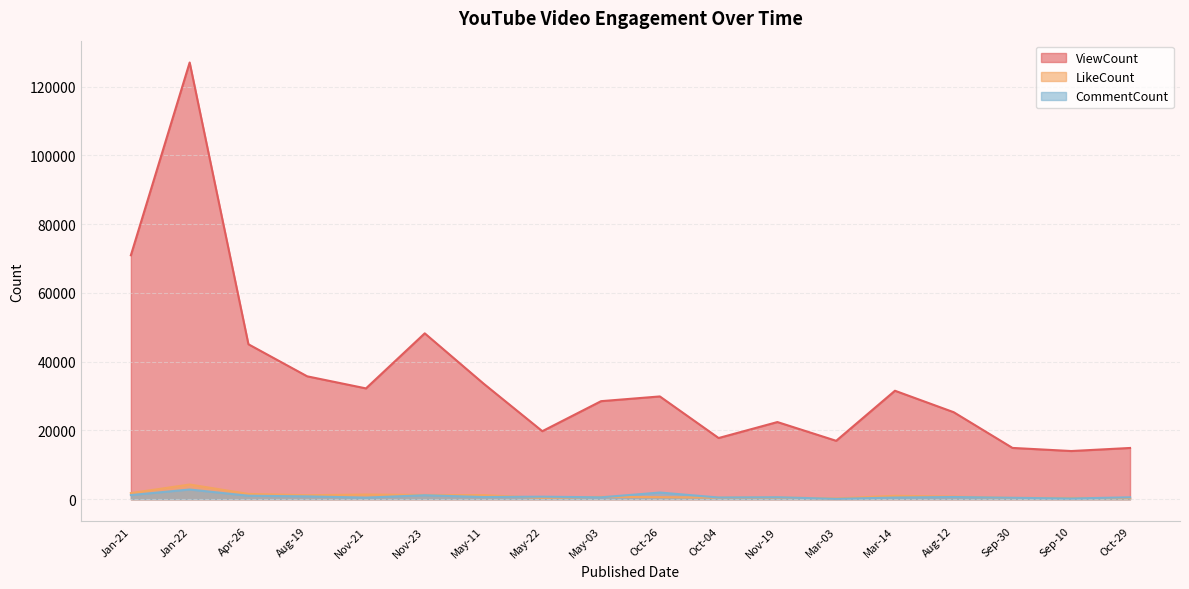

Which has a higher value, Jan-22 or Sep-30?

Jan-22